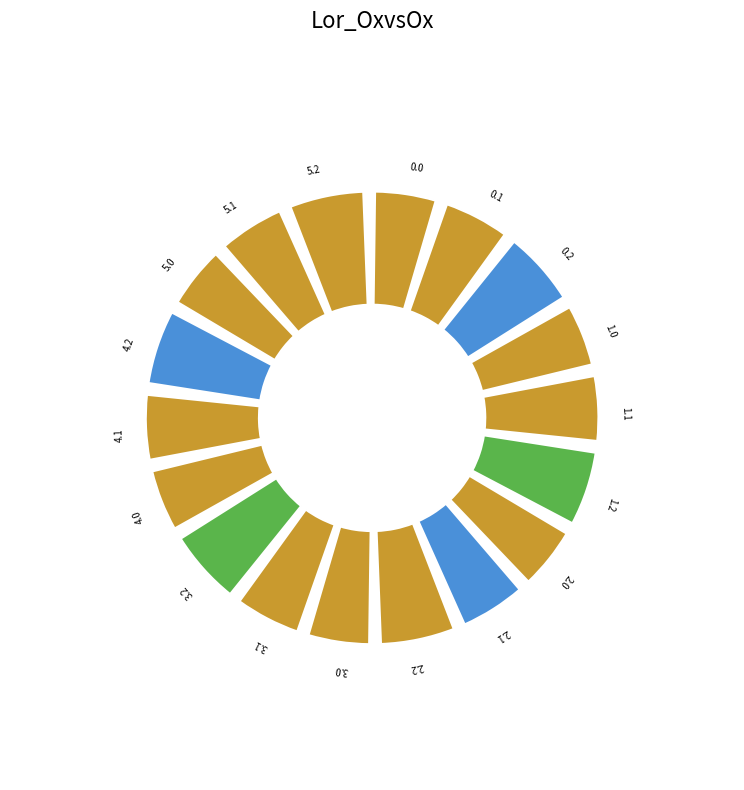

To the nearest percent, what is the difference between the largest and smallest slice percentages?

1%